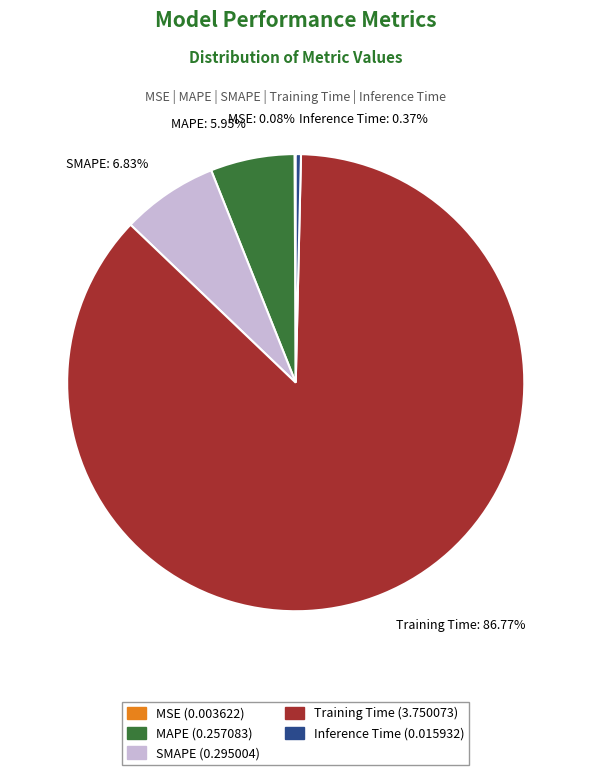

Between Training Time (3.750073) and MAPE (0.257083), which is larger?

Training Time (3.750073)